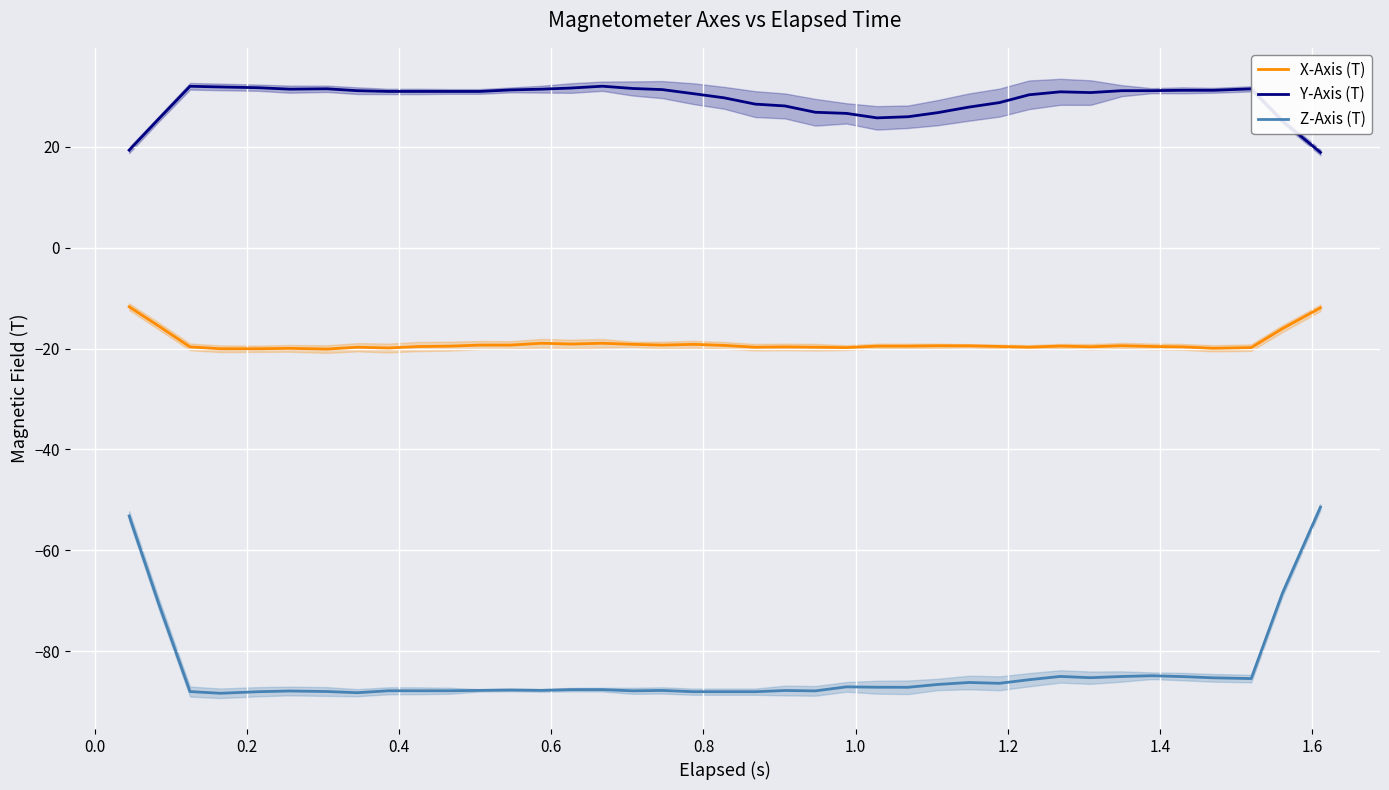

What is the average value of the Y-Axis (T) series?

29.3